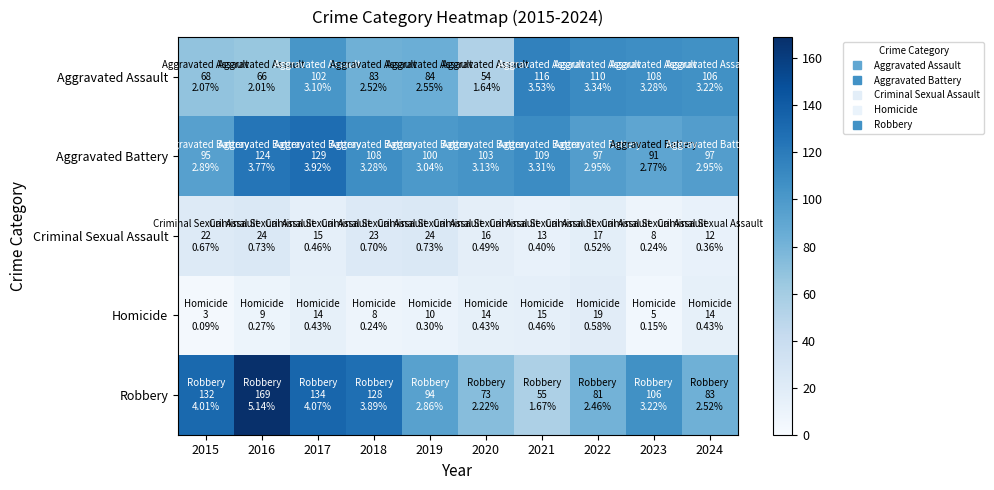

Rank the series at 2015 from highest to lowest value.

Robbery, Aggravated Battery, Aggravated Assault, Criminal Sexual Assault, Homicide